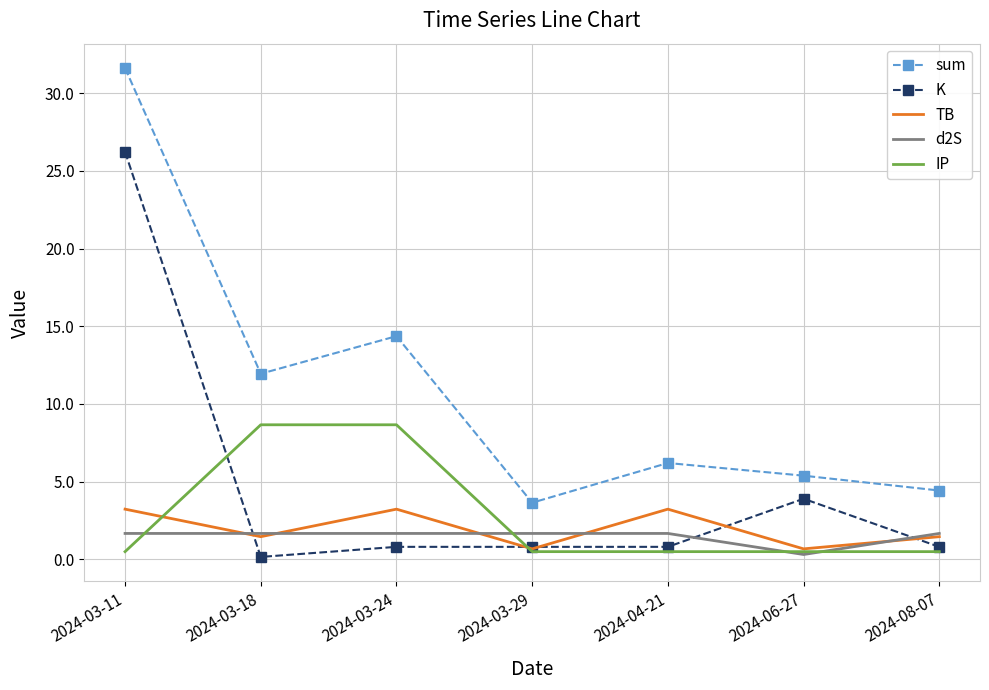

True or false: TB has a value of 1.6 at 2024-03-24.

False